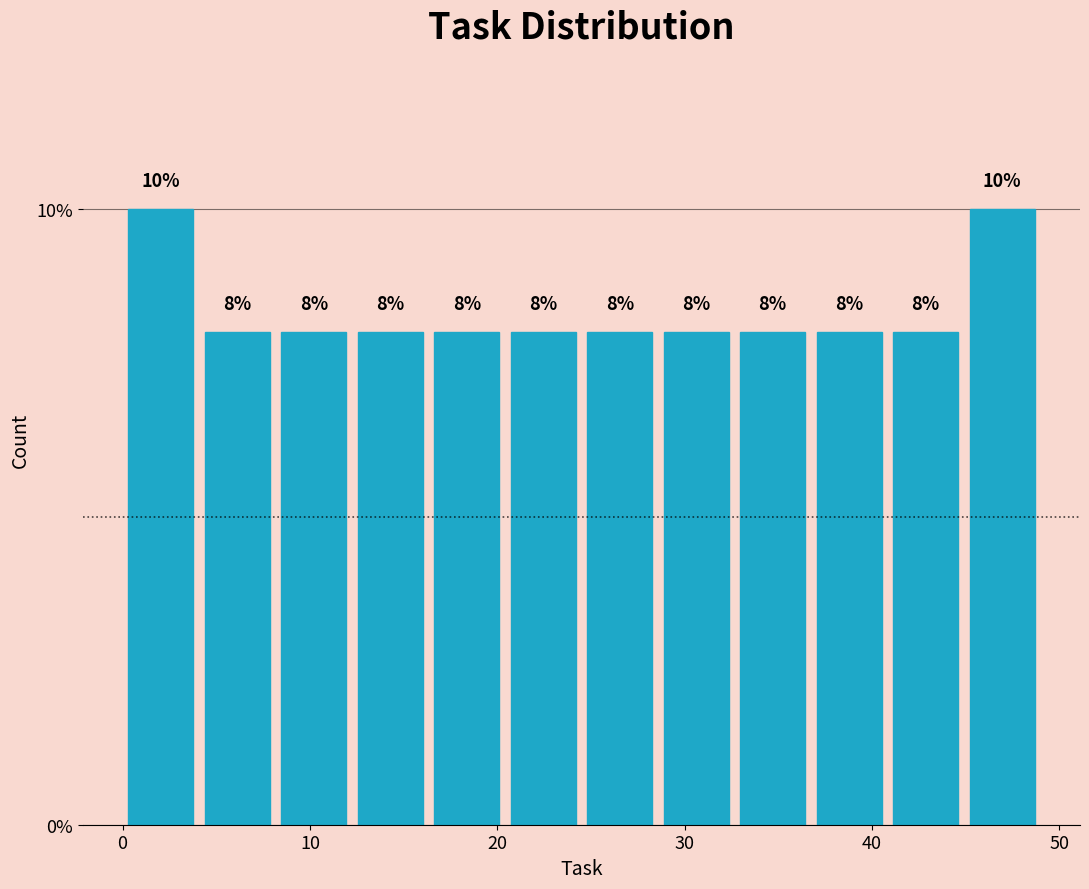

Reading left to right, list every bar in this chart as the range it spans on the x-axis followed by its height. The bar edges are not printed on the chart, so give them approximately, as read against the axis.

0 to 4: 10
4 to 8: 8
8 to 12: 8
12 to 16: 8
16 to 20: 8
20 to 25: 8
25 to 29: 8
29 to 33: 8
33 to 37: 8
37 to 41: 8
41 to 45: 8
45 to 49: 10